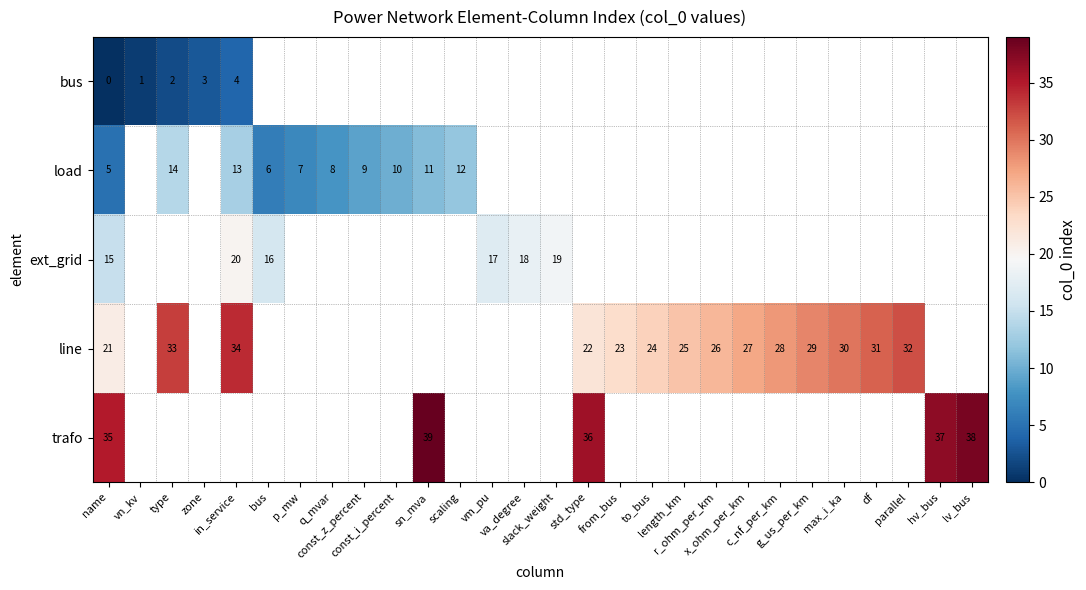

What is the maximum value shown in the chart?

39.0